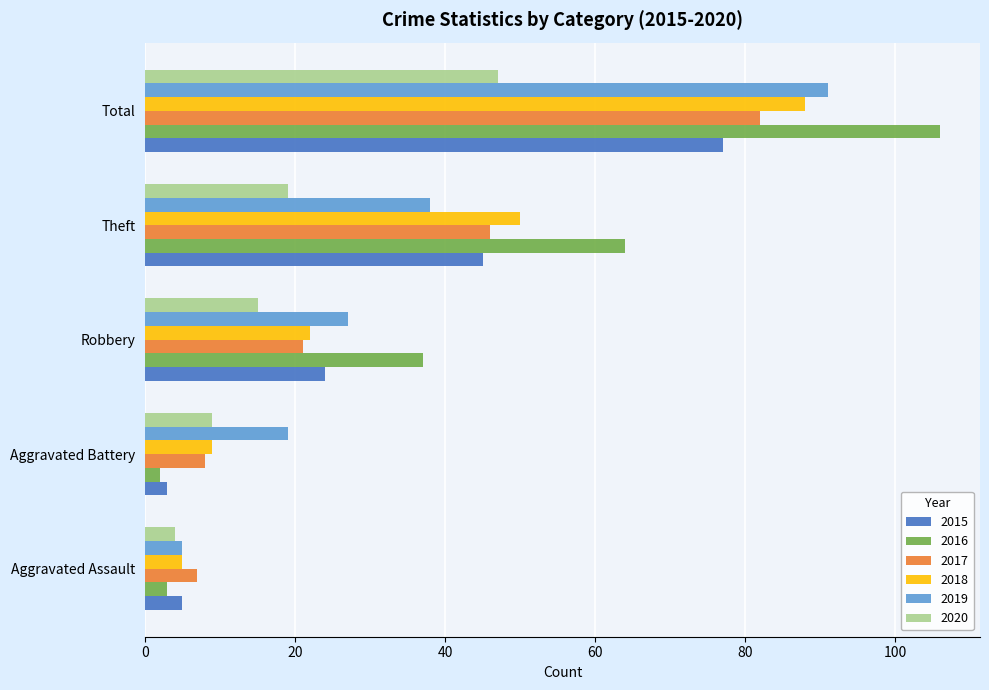

What is the approximate value of 2019 at Aggravated Assault?

5